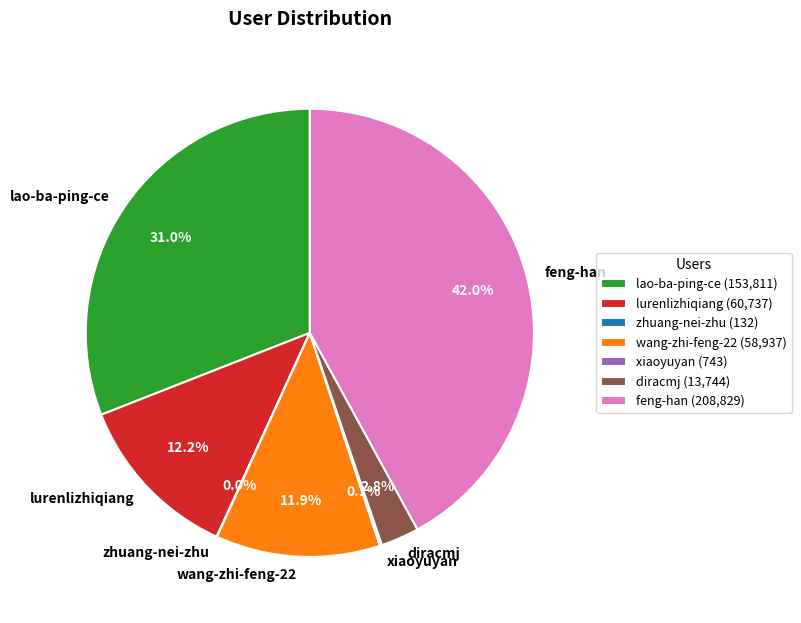

Does any single category account for the majority?

No